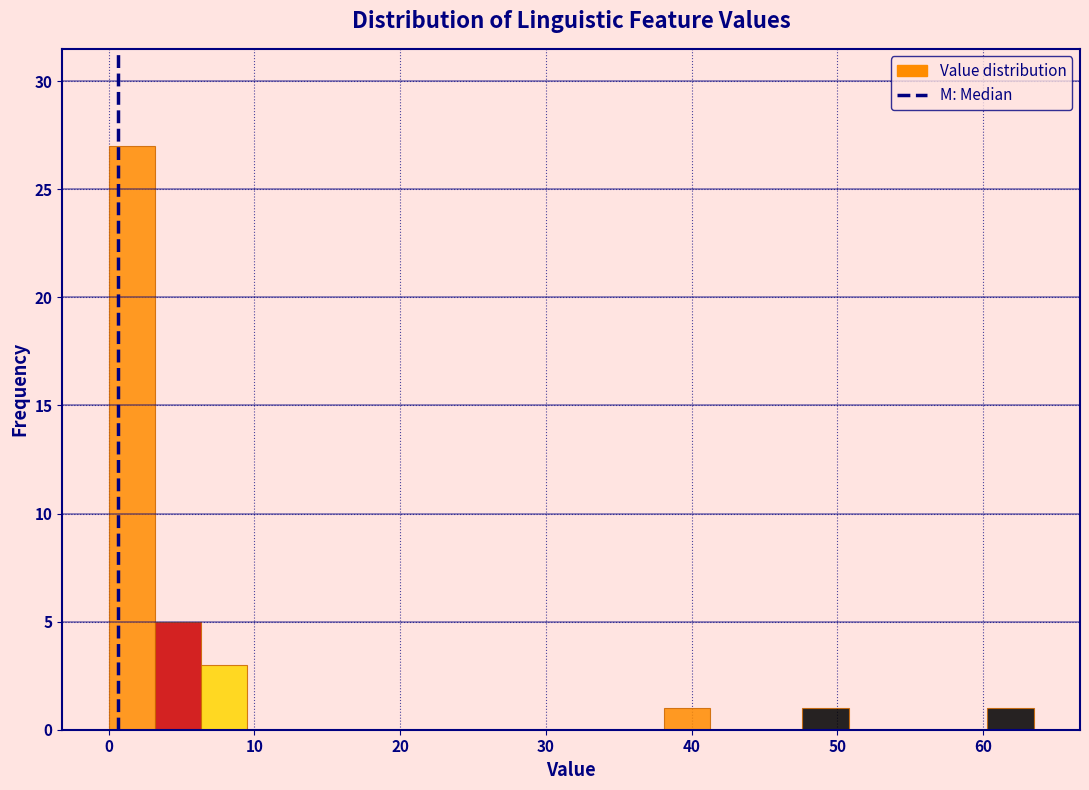

Read against the x-axis, roughly where is the centre of the tallest bar?

2